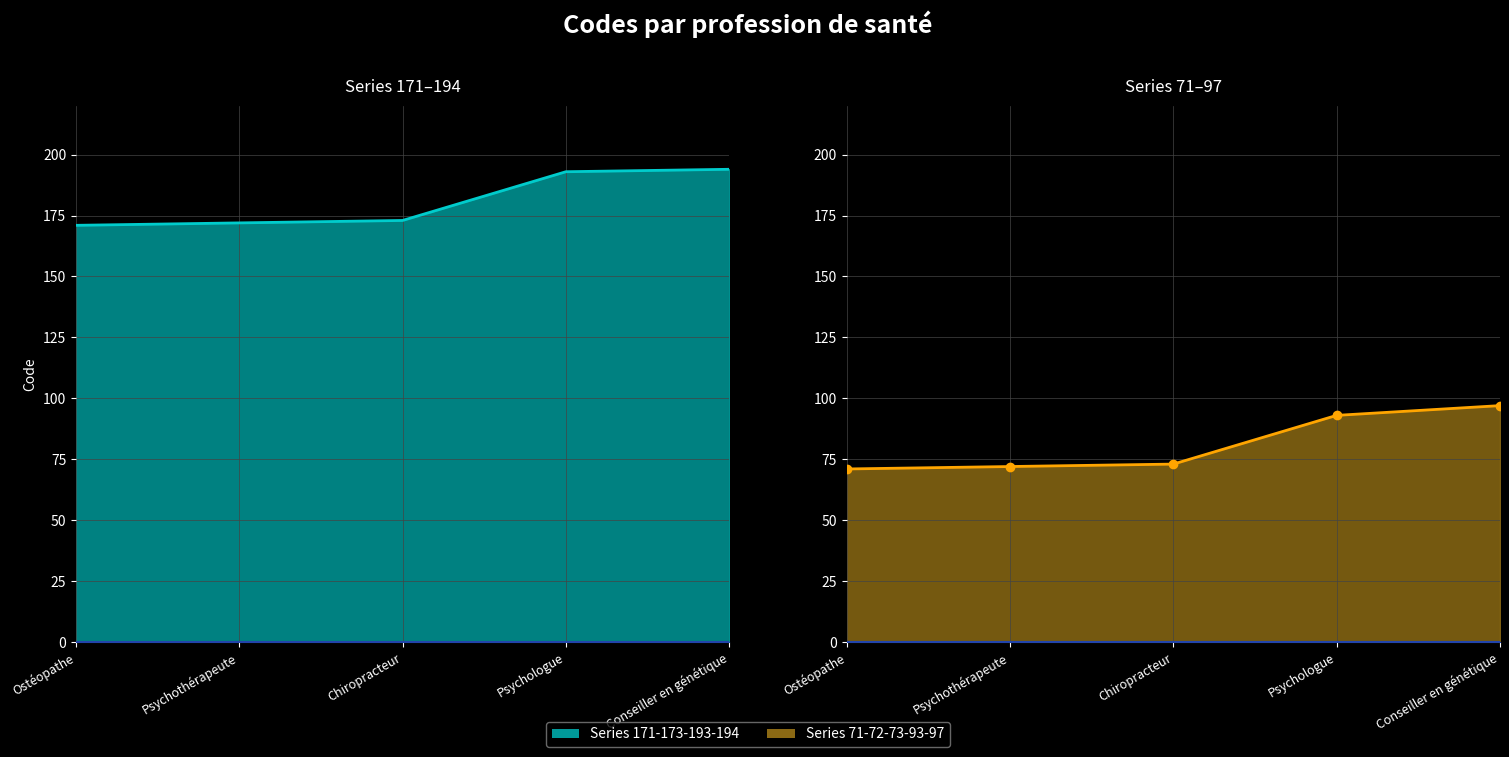

How many distinct data groups are displayed?

2